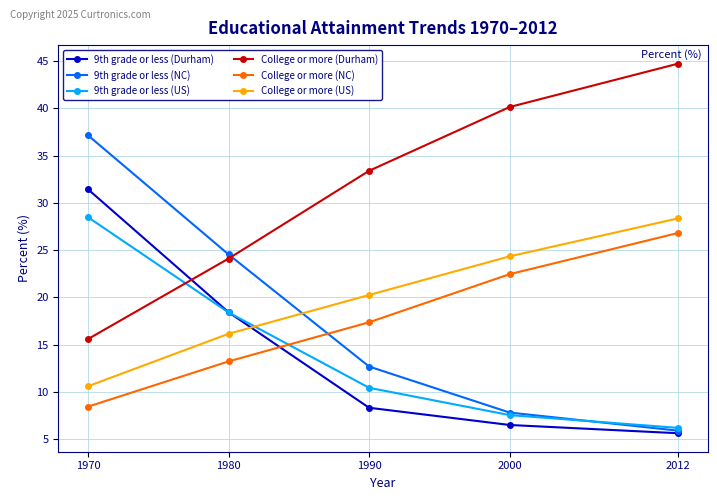

Does the chart display data point markers on the line(s)?

Yes